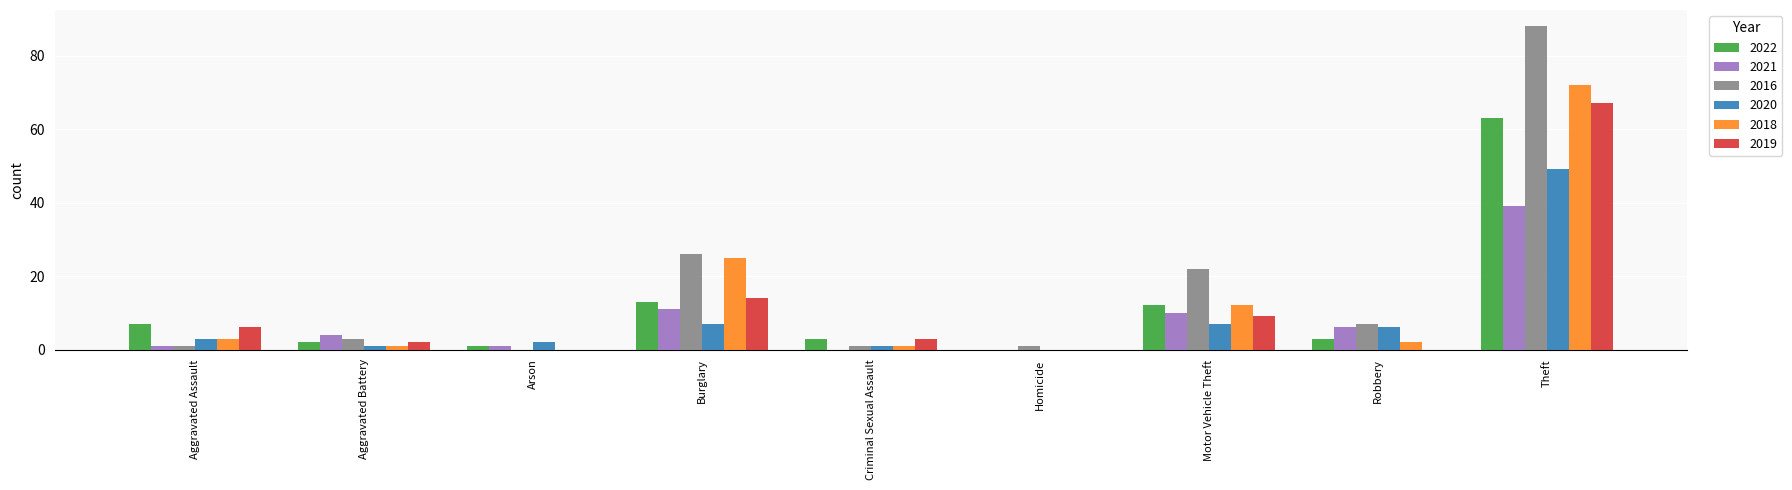

What is the total value across all series at Criminal Sexual Assault?

9